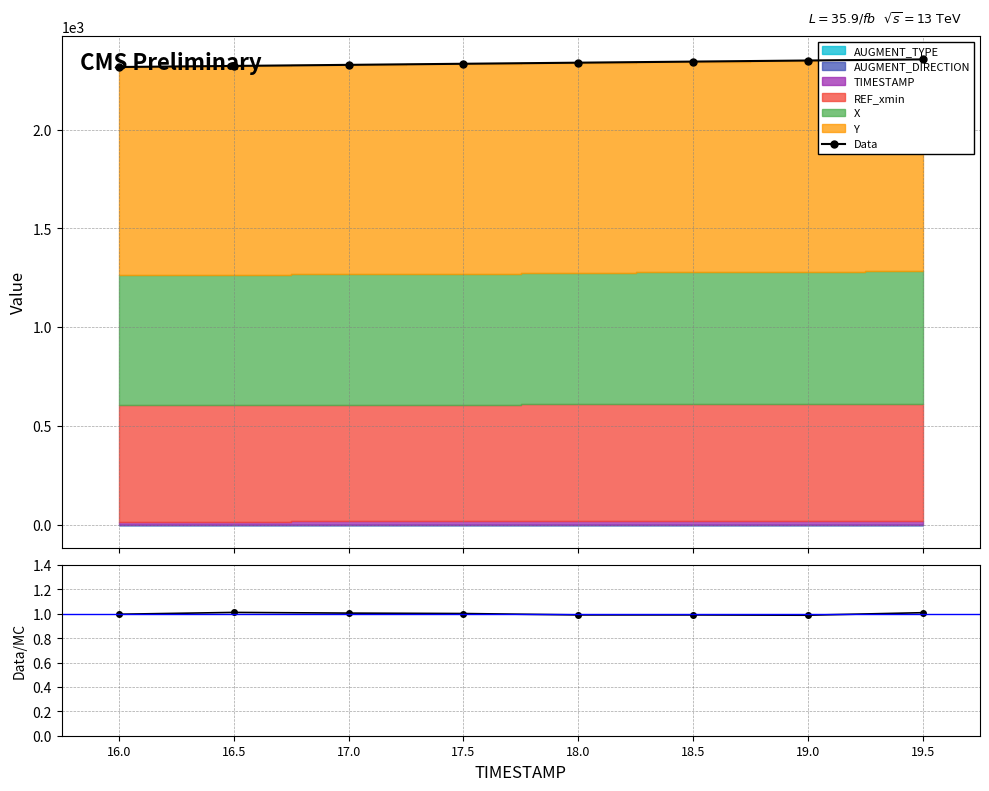

True or false: Data/MC and Data cross at least once.

False